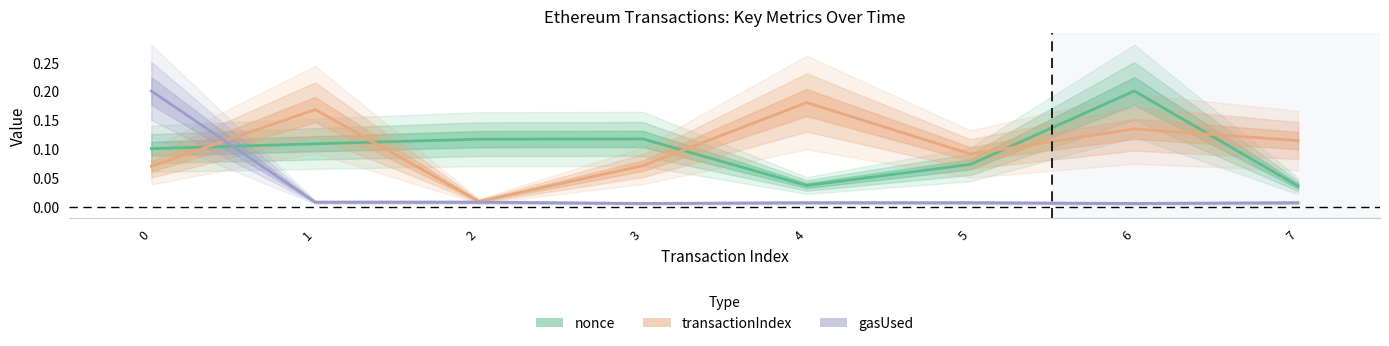

Reading left to right, extract all data points from this chart.

nonce: 0.1	0.1	0.1	0.1	0.0	0.1	0.2	0.0
transactionIndex: 0.1	0.2	0.0	0.1	0.2	0.1	0.1	0.1
gasUsed: 0.2	0.0	0.0	0.0	0.0	0.0	0.0	0.0